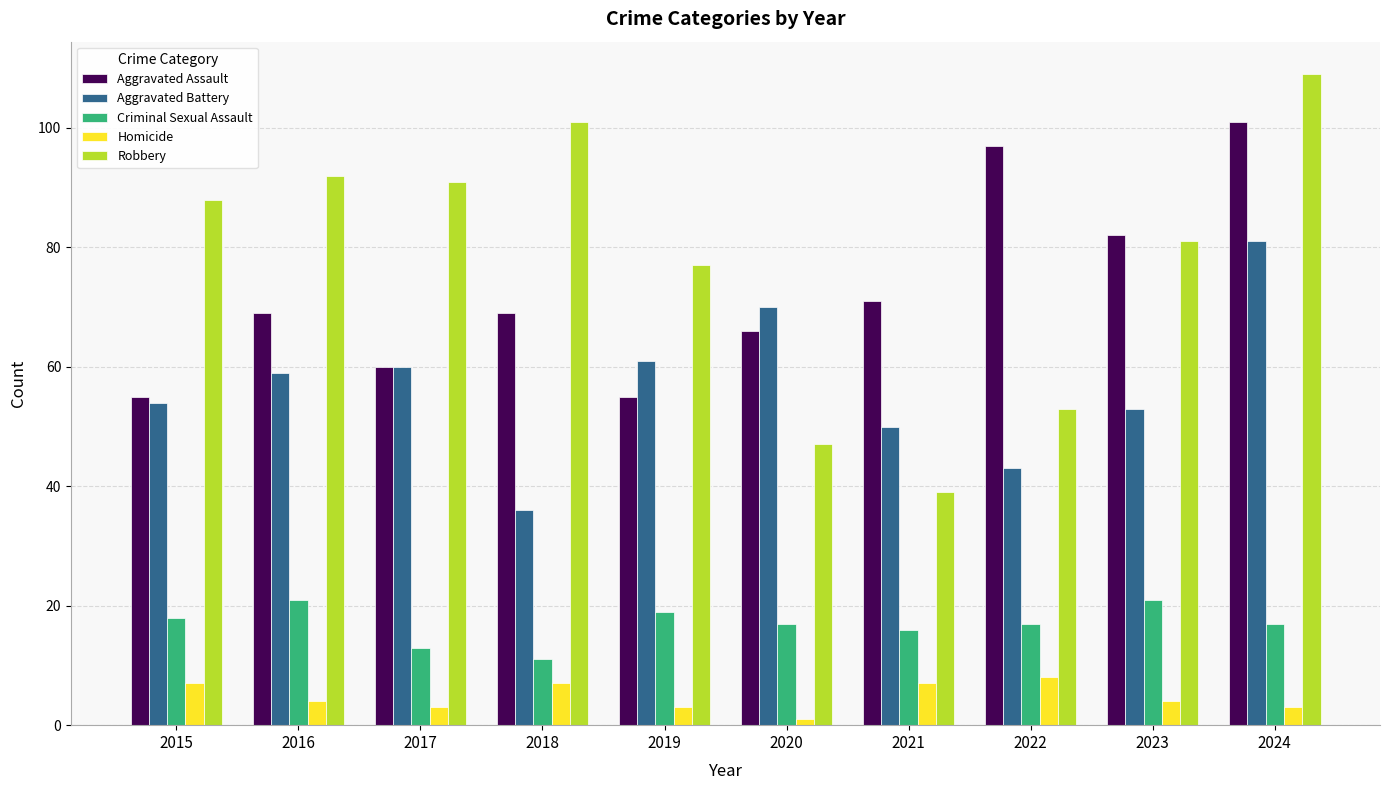

Reading right to left, list all the values displayed in this chart.

Aggravated Assault: 101	82	97	71	66	55	69	60	69	55
Aggravated Battery: 81	53	43	50	70	61	36	60	59	54
Criminal Sexual Assault: 17	21	17	16	17	19	11	13	21	18
Homicide: 3	4	8	7	1	3	7	3	4	7
Robbery: 109	81	53	39	47	77	101	91	92	88